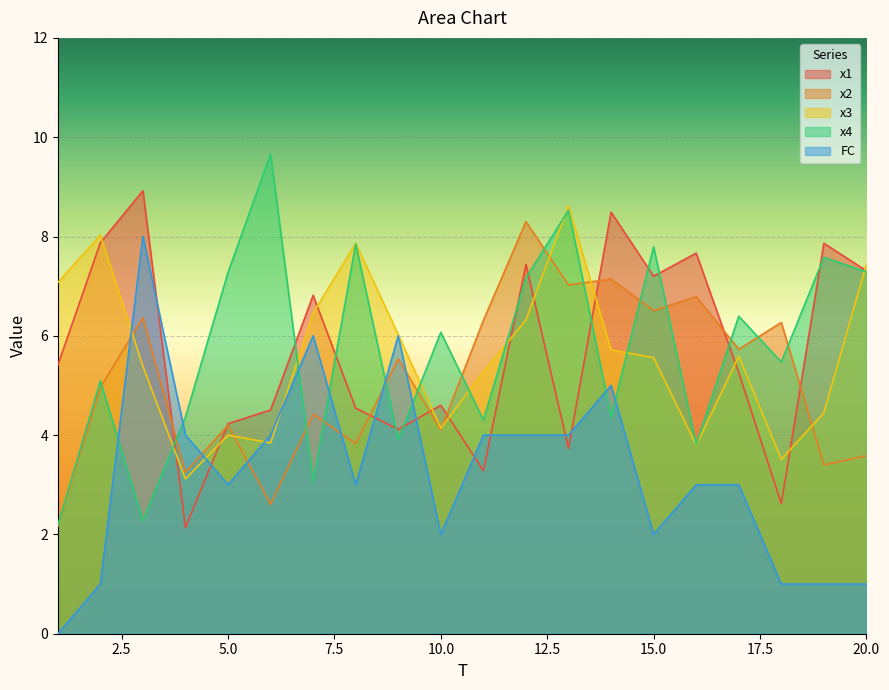

Reading left to right, list all the values displayed in this chart.

x1: 1=5.4	2=7.9	3=8.9	4=2.1	5=4.2	6=4.5	7=6.8	8=4.5	9=4.1	10=4.6	11=3.3	12=7.4	13=3.7	14=8.5	15=7.2	16=7.7	17=5.3	18=2.6	19=7.9	20=7.3
x2: 1=2.2	2=5.0	3=6.4	4=3.2	5=4.2	6=2.6	7=4.4	8=3.8	9=5.5	10=4.1	11=6.3	12=8.3	13=7.0	14=7.1	15=6.5	16=6.8	17=5.7	18=6.3	19=3.4	20=3.6
x3: 1=7.1	2=8.0	3=5.4	4=3.1	5=4.0	6=3.8	7=6.5	8=7.9	9=6.0	10=4.1	11=5.3	12=6.3	13=8.6	14=5.7	15=5.6	16=3.8	17=5.6	18=3.5	19=4.4	20=7.4
x4: 1=2.2	2=5.1	3=2.3	4=4.4	5=7.3	6=9.7	7=3.1	8=7.9	9=3.9	10=6.1	11=4.3	12=7.2	13=8.5	14=4.4	15=7.8	16=3.8	17=6.4	18=5.5	19=7.6	20=7.3
FC: 1=0.0	2=1.0	3=8.0	4=4.0	5=3.0	6=4.0	7=6.0	8=3.0	9=6.0	10=2.0	11=4.0	12=4.0	13=4.0	14=5.0	15=2.0	16=3.0	17=3.0	18=1.0	19=1.0	20=1.0